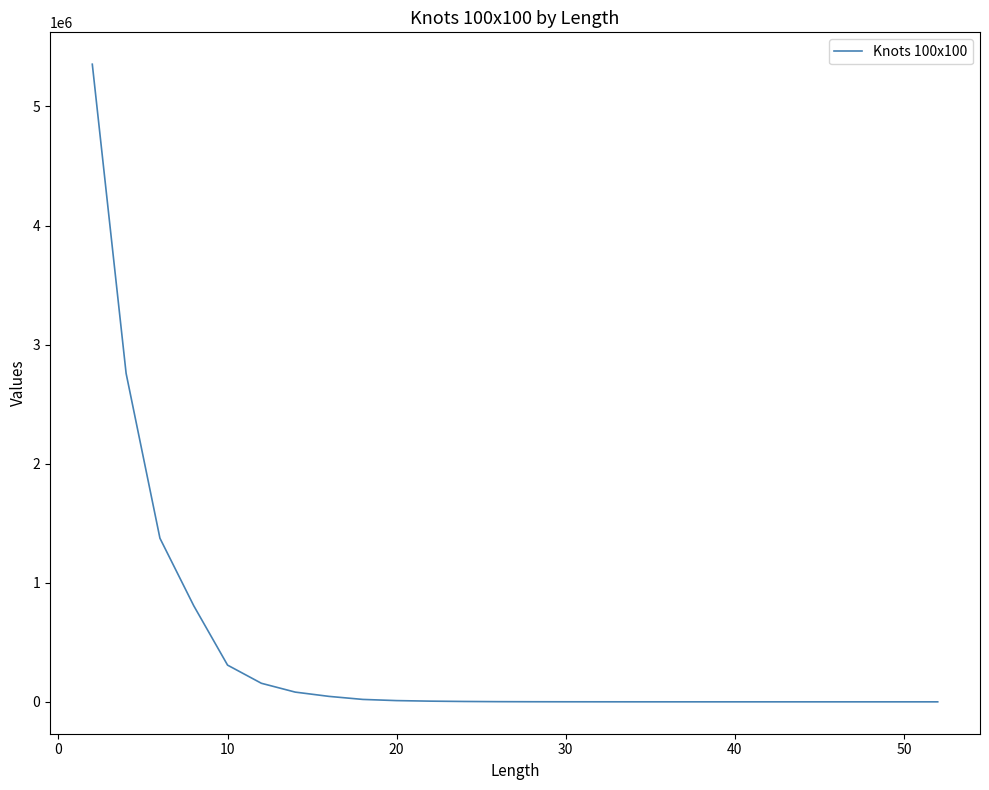

What is the difference between the maximum and minimum values?

5354572